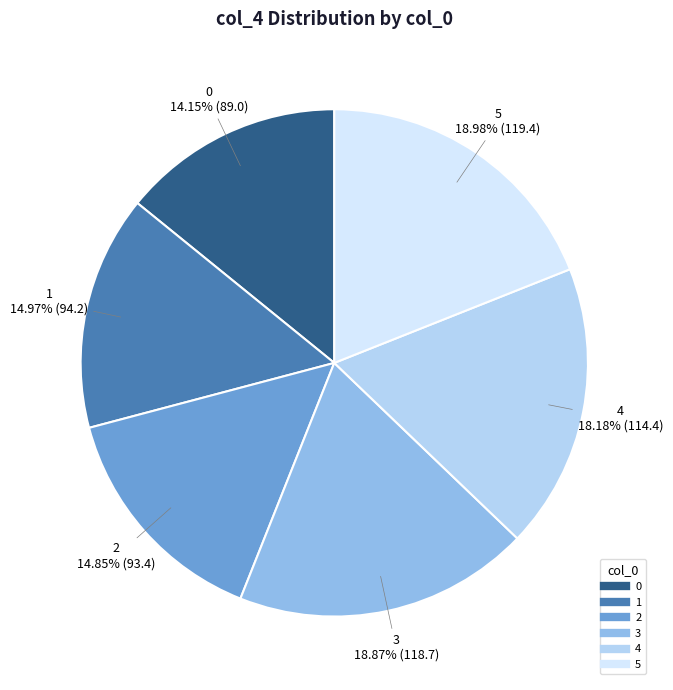

To the nearest percent, what is the difference between the 4 and 3 slice percentages?

1%